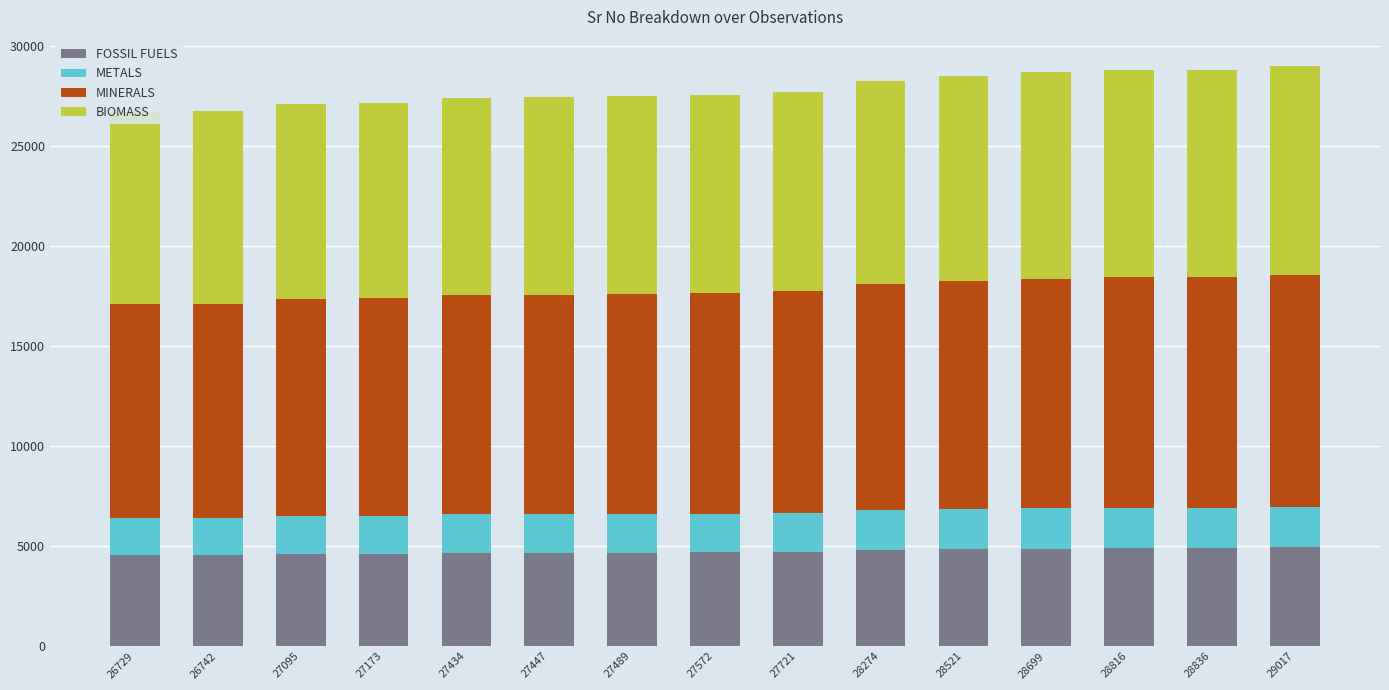

What is the maximum value for FOSSIL FUELS?

4932